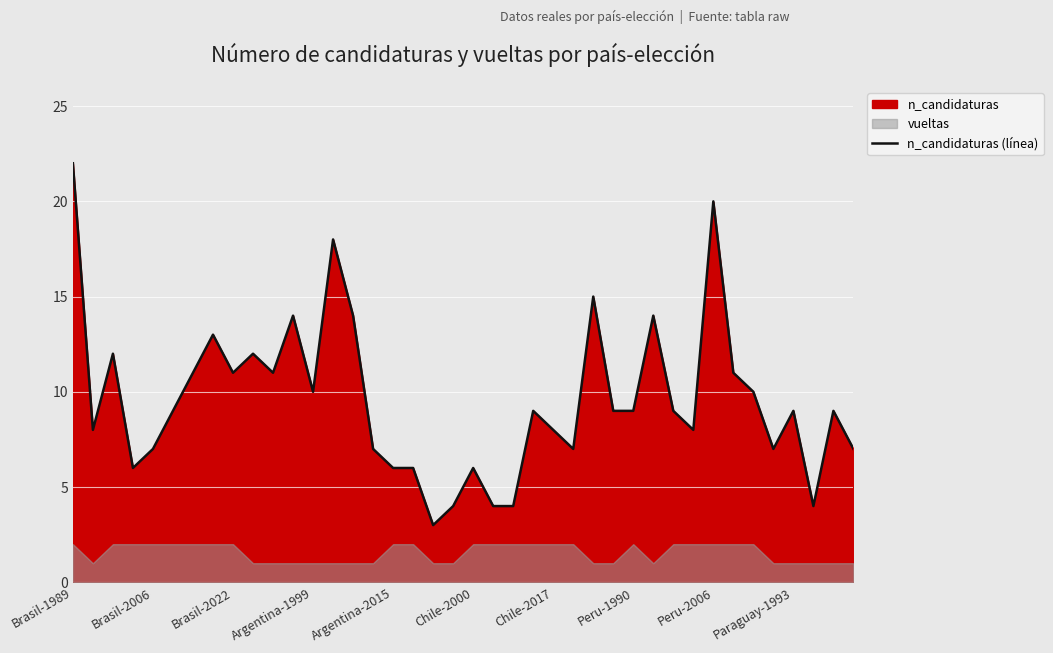

Reading left to right, list all the values displayed in this chart.

22	8	12	6	7	9	11	13	11	12	11	14	10	18	14	7	6	6	3	4	6	4	4	9	8	7	15	9	9	14	9	8	20	11	10	7	9	4	9	7